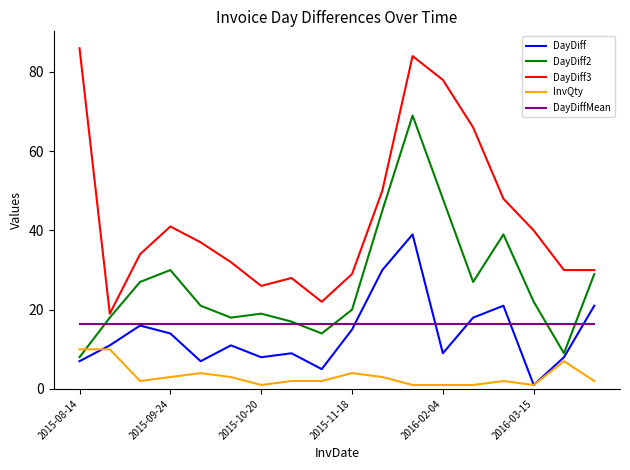

Which series has the largest range (max minus min)?

DayDiff3